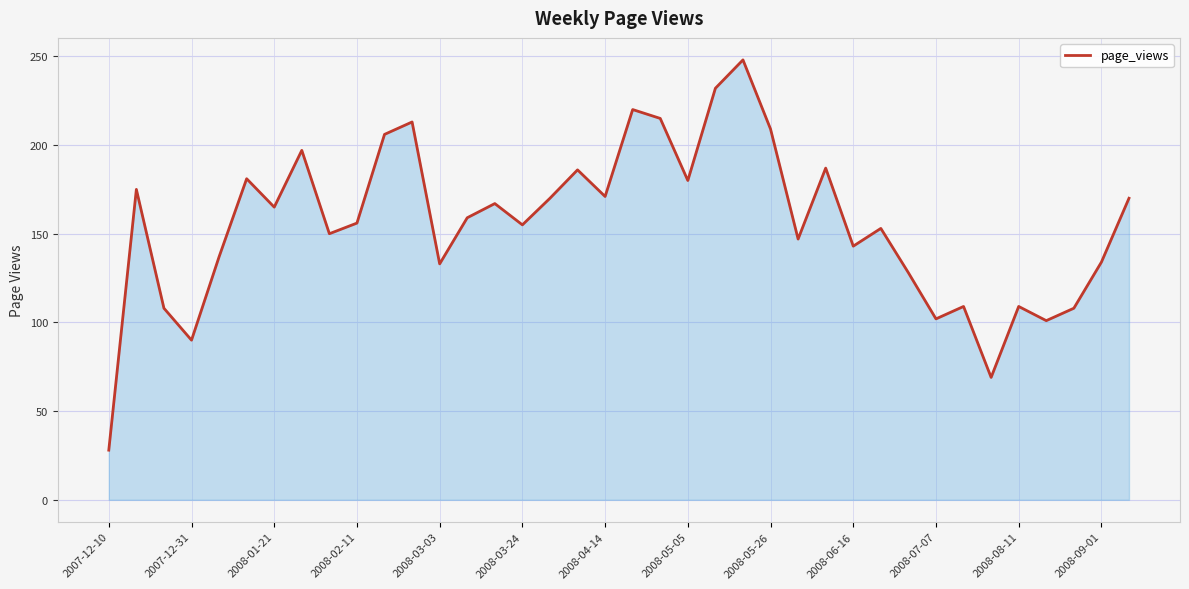

What is the difference between the maximum and minimum values?

220